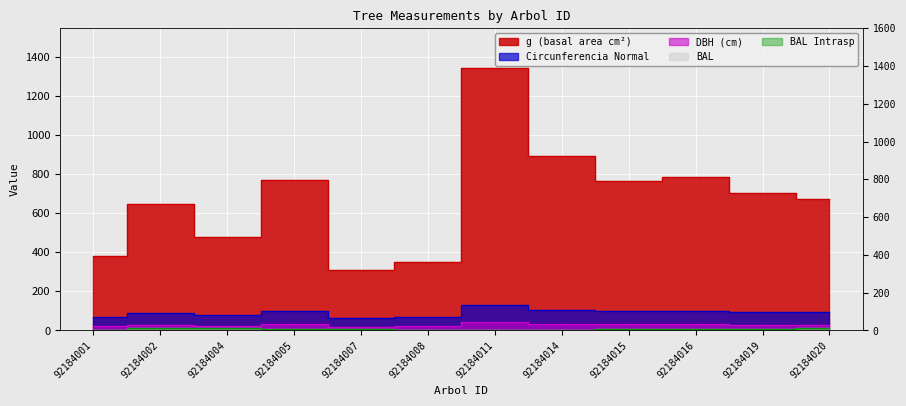

Which series has the widest spread of values?

g